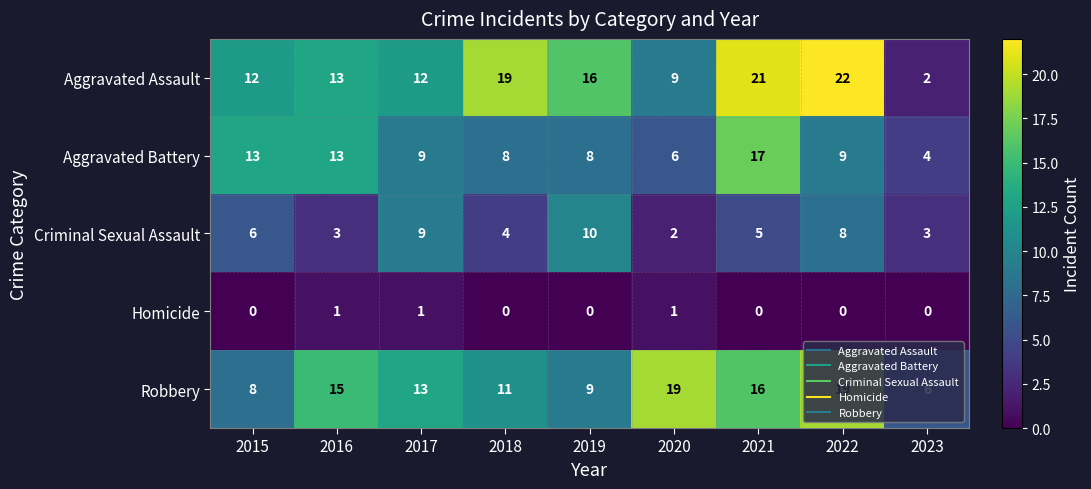

Is it true that Homicide equals 2 at 2017?

False